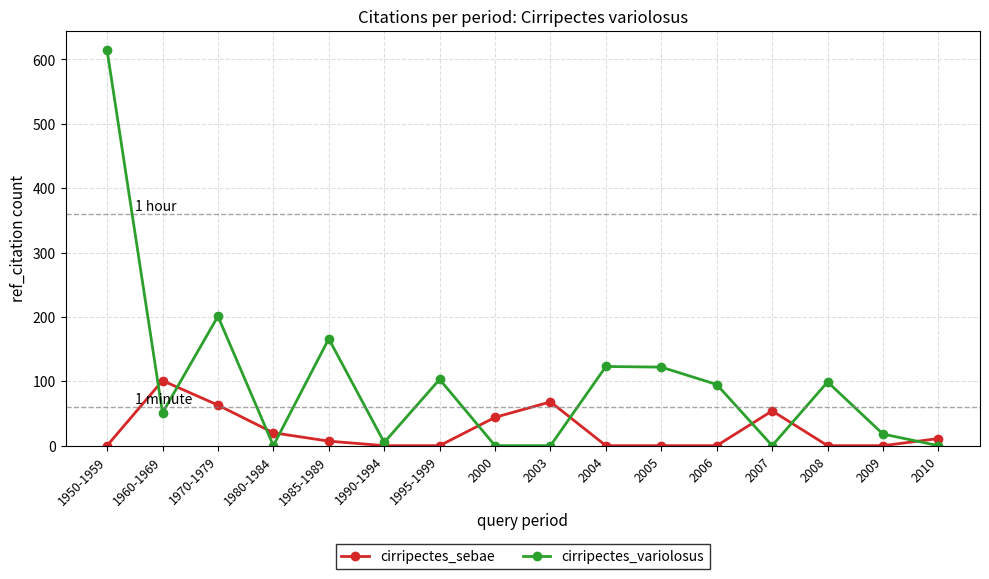

True or false: cirripectes_variolosus has more than 1 interior local peaks.

True